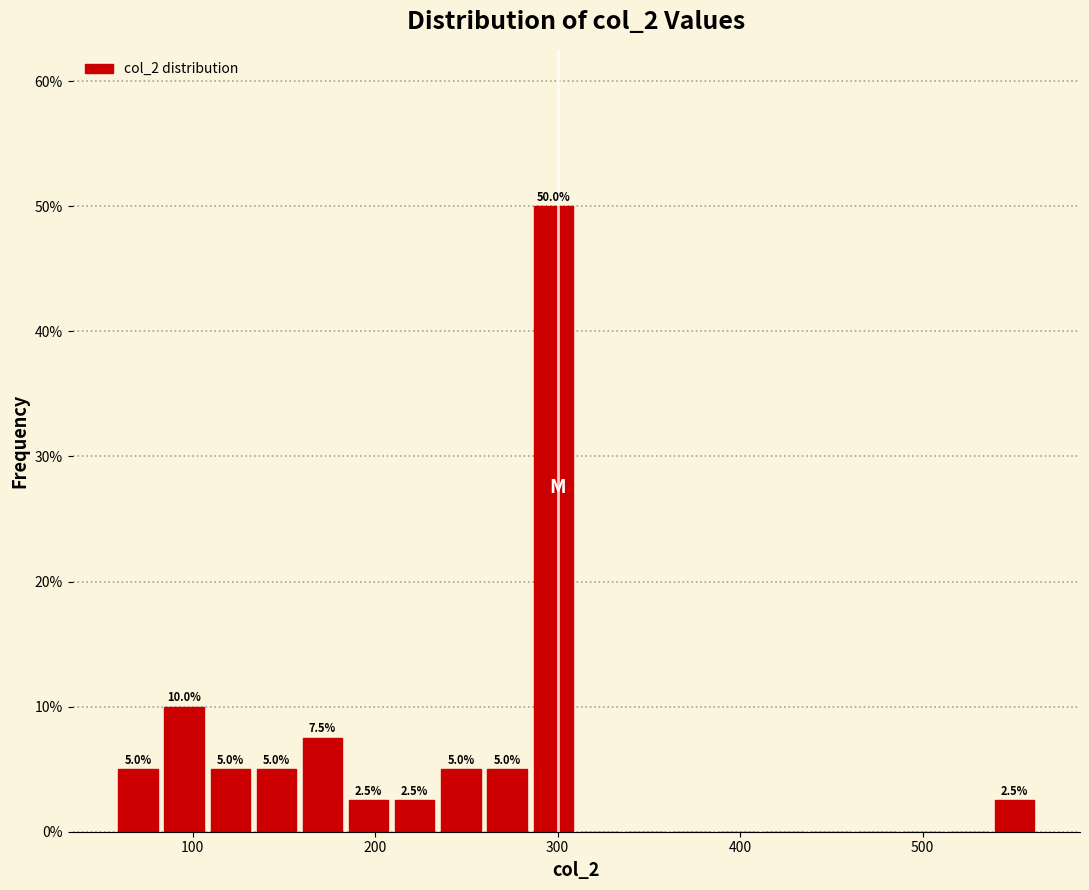

Around what value on the x-axis is the tallest bar? Give the approximate position of its centre, as read against the axis.

300